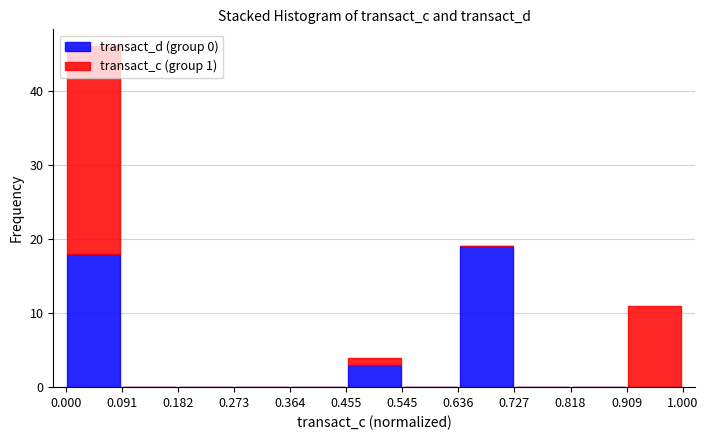

Which range on the x-axis has the tallest stacked bar (by total height)?

0.000 to 0.091